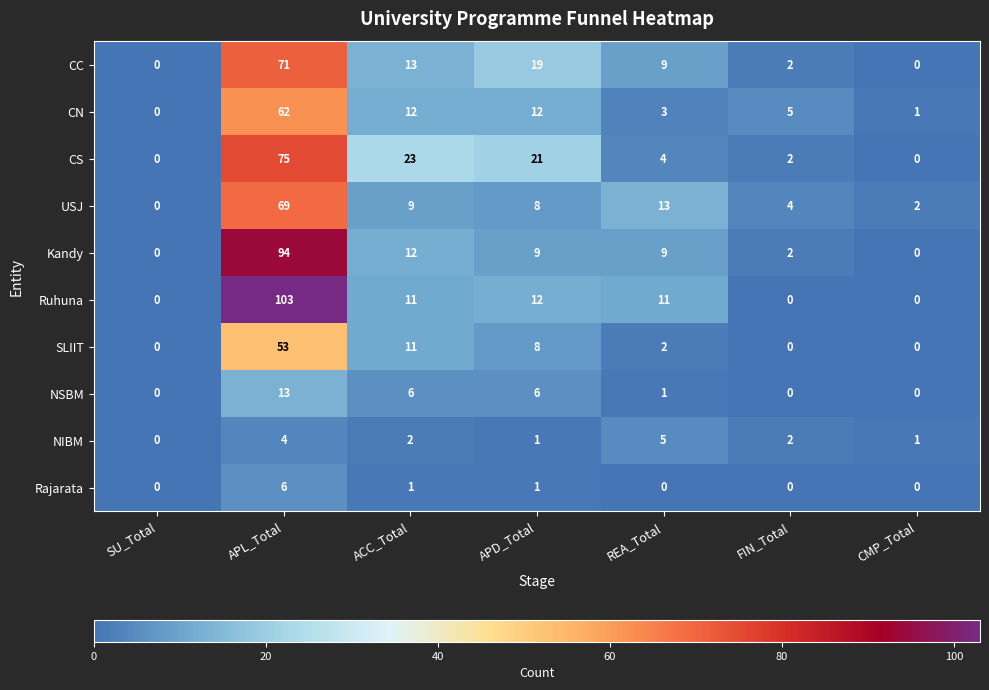

What is the difference between the maximum and minimum values in the CN series?

62